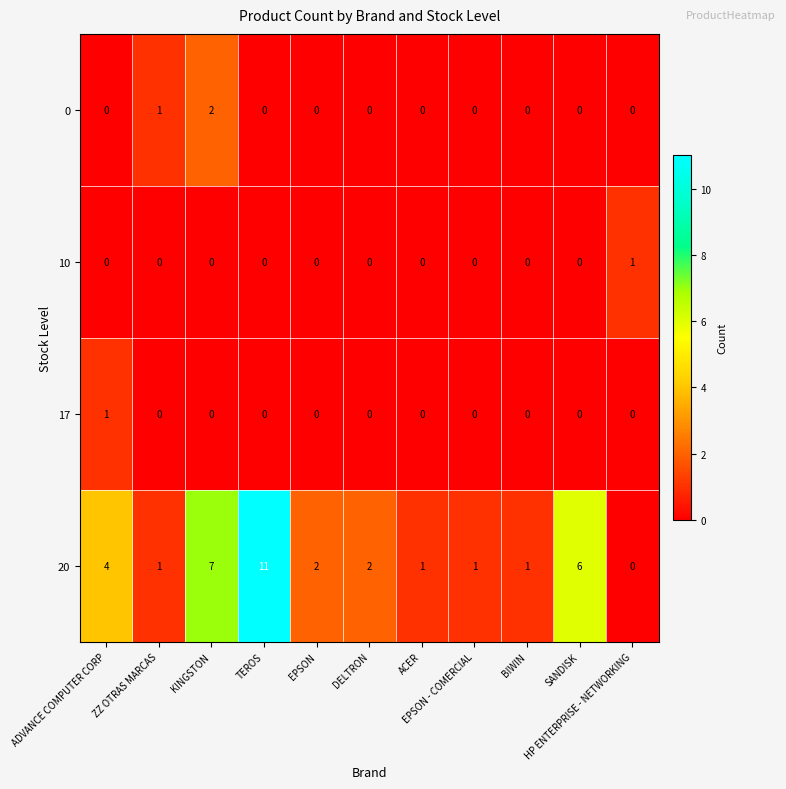

What is the maximum value for 20?

11